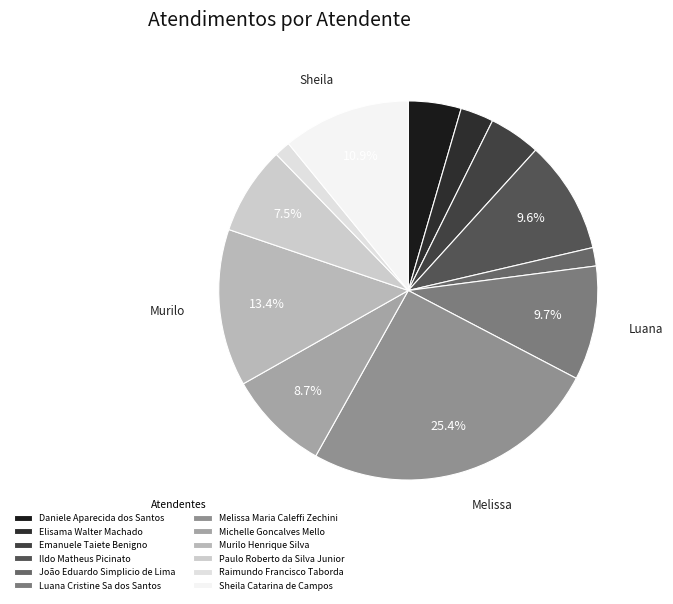

Which has a higher value, Daniele Aparecida dos Santos or João Eduardo Simplicio de Lima?

Daniele Aparecida dos Santos